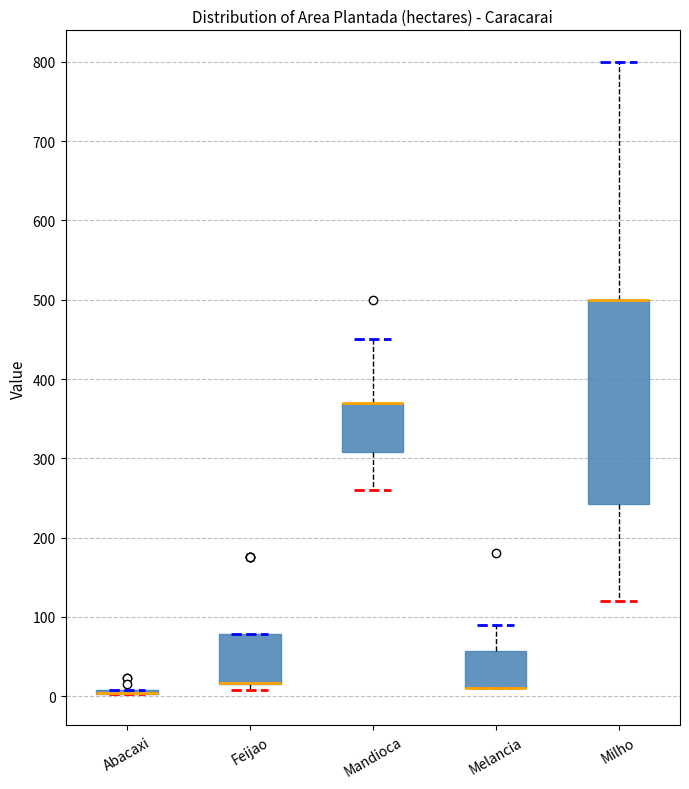

Reading left to right, transcribe this box plot: for each box, give where its median line is, the range the box spans, and where its two whiskers end, as read against the y-axis. The values are not printed on the chart, so give them approximately, as read against the axis.

Abacaxi: box collapsed to a line at 0, whiskers 0 to 10
Feijao: median 20 (drawn on the box's lower edge), box 20 to 80, whiskers 10 to 80
Mandioca: median 370 (drawn on the box's upper edge), box 310 to 370, whiskers 260 to 450
Melancia: median 10 (drawn on the box's lower edge), box 10 to 60, whiskers 10 to 90
Milho: median 500 (drawn on the box's upper edge), box 240 to 500, whiskers 120 to 800